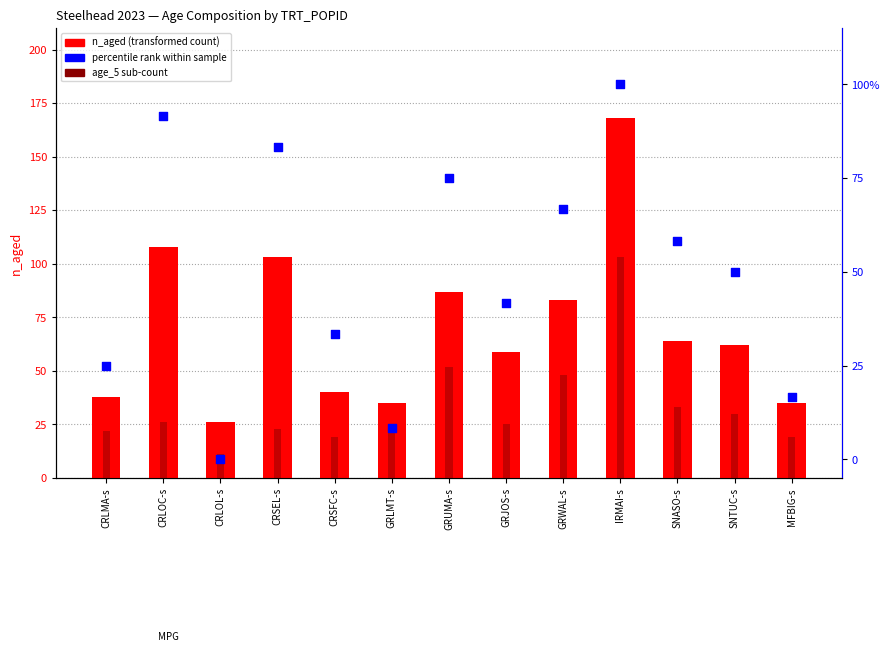

What is the total value across all series at CRLOL-s?

26.0